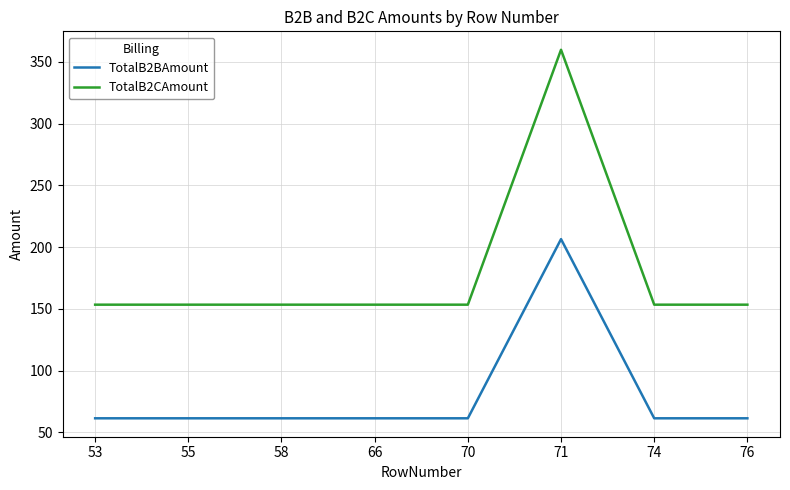

What is the spread (max minus min) of values at 66?

92.0